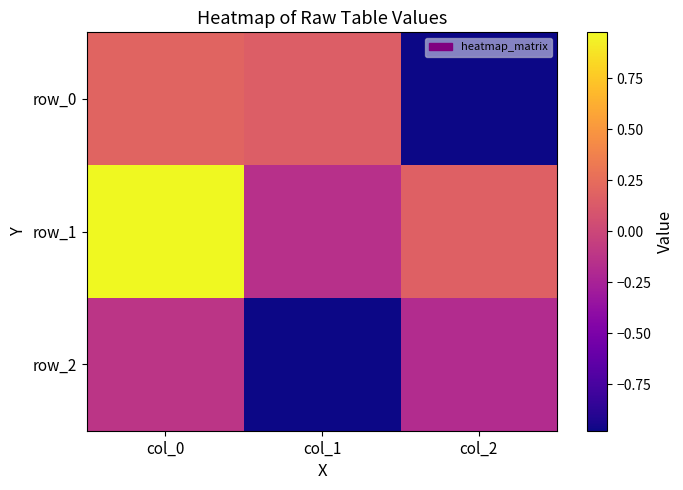

What is the maximum value for row_0?

0.2